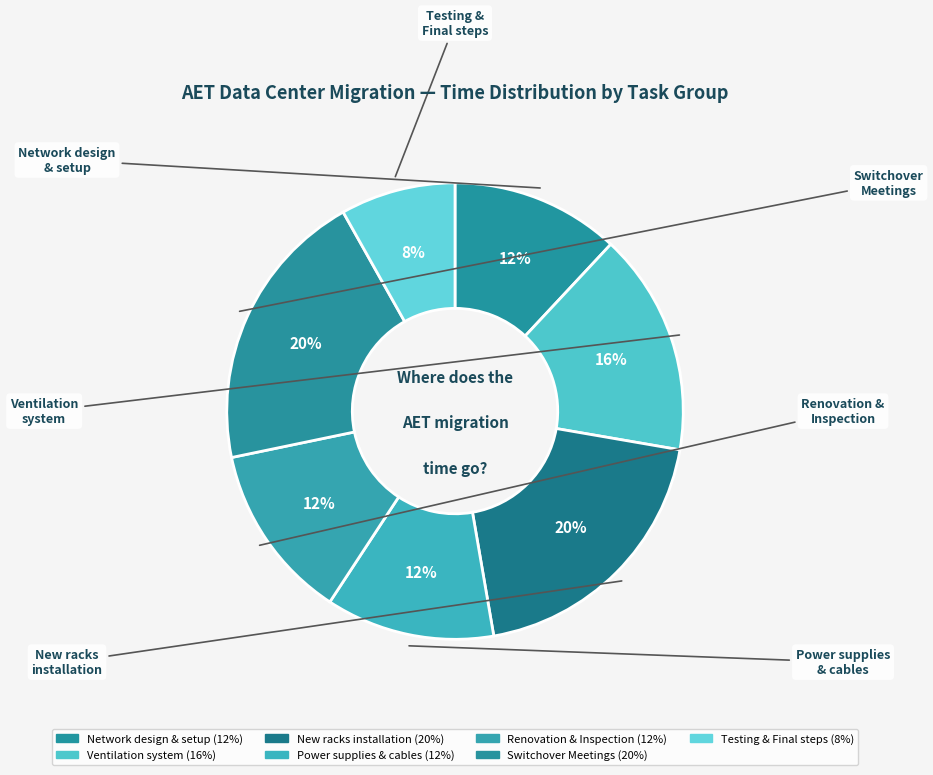

Count the number of slices in the pie.

7